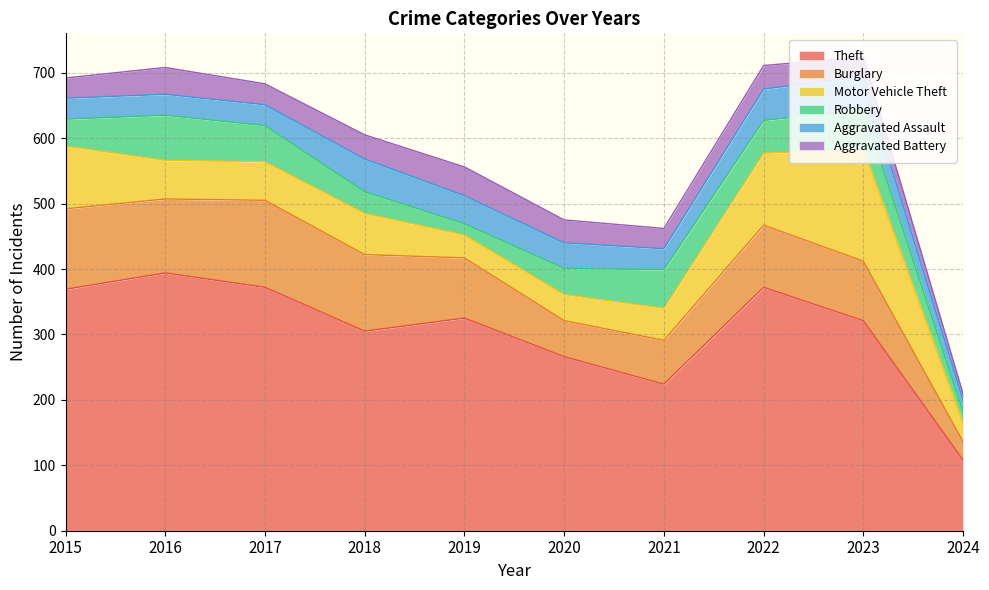

True or false: Burglary and Aggravated Assault intersect in this chart.

False